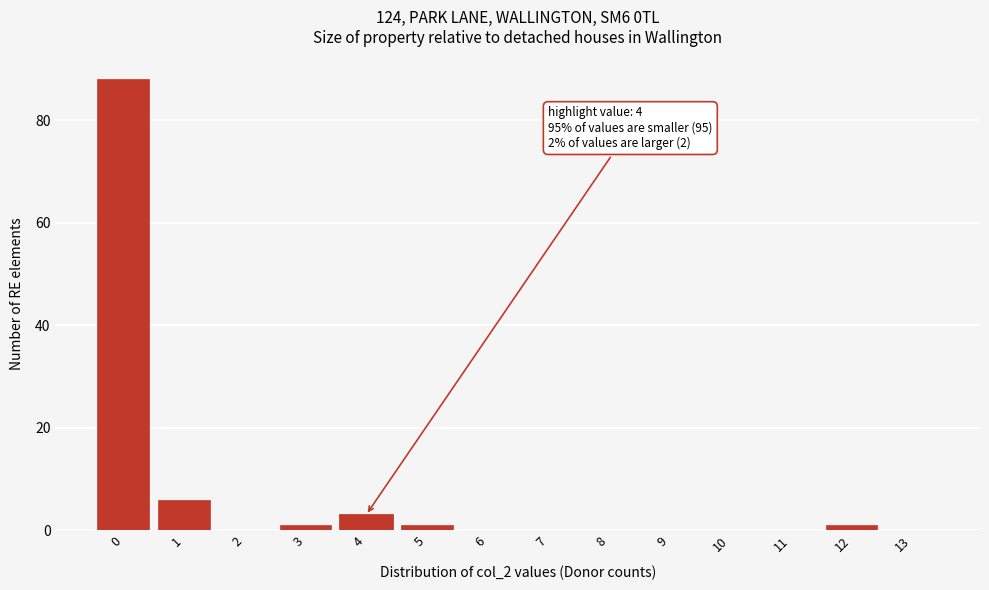

Reading left to right, list all the values displayed in this chart.

0=88	1=6	2=0	3=1	4=3	5=1	6=0	7=0	8=0	9=0	10=0	11=0	12=1	13=0